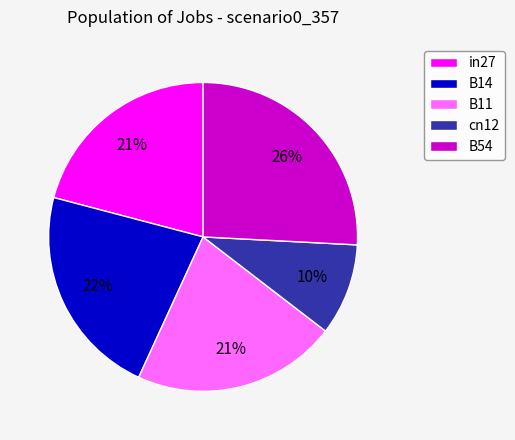

Does any single category account for the majority?

No